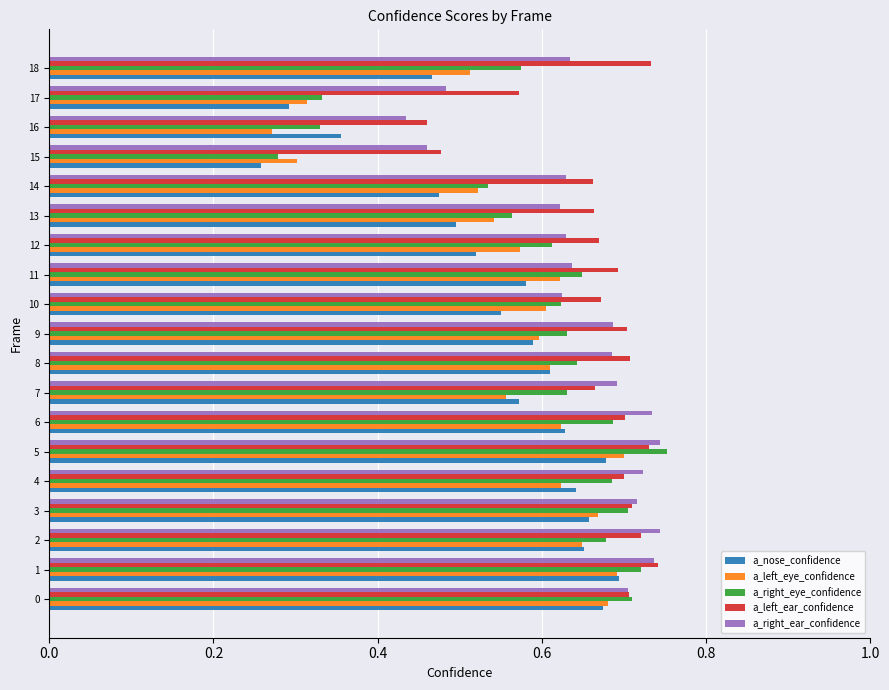

At which label does a_right_eye_confidence reach its minimum?

15